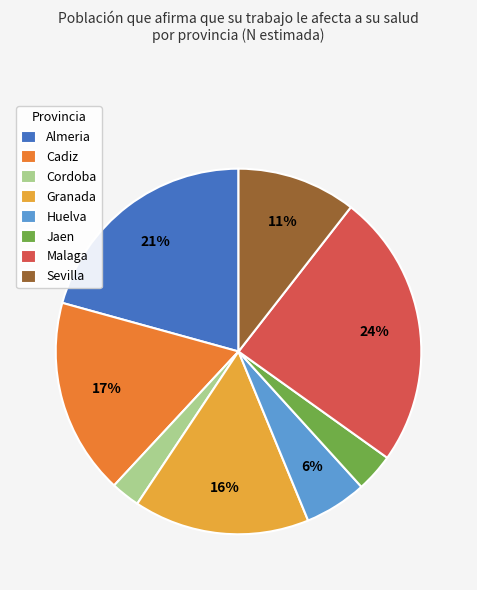

True or false: Sevilla accounts for 3% of the total.

False